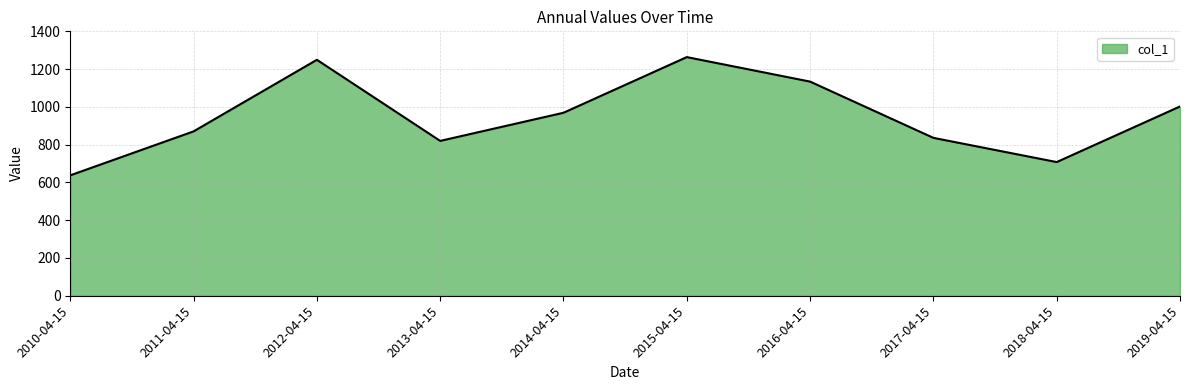

What is the sum of the values at 2015-04-15 and 2018-04-15?

1971.3